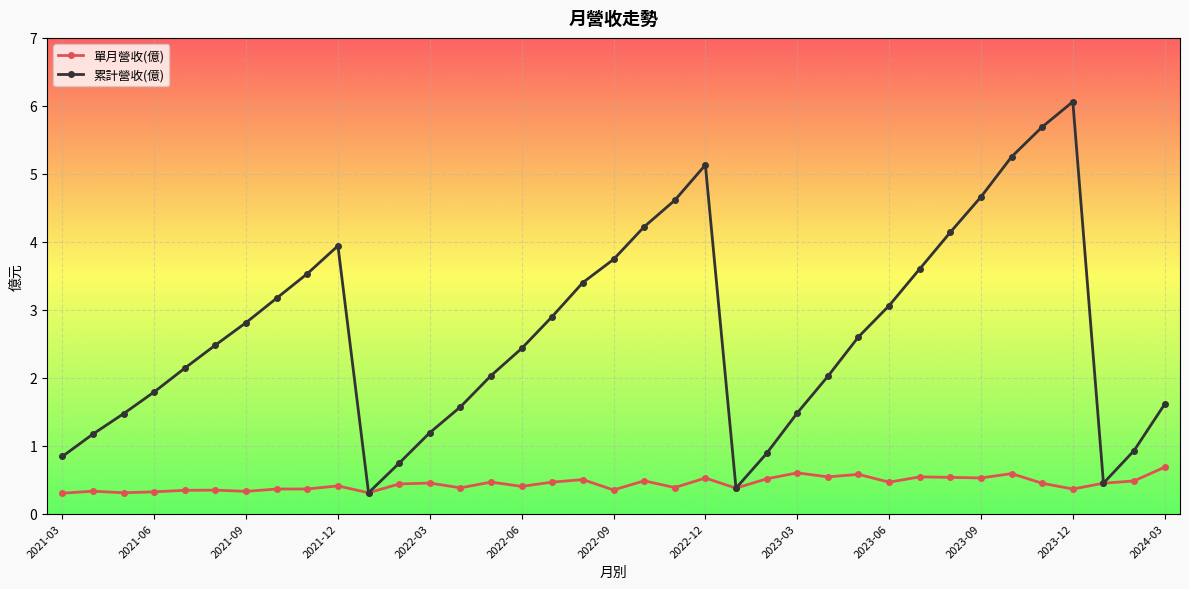

Rank the series by their average value, from highest to lowest.

累計營收(億), 單月營收(億)